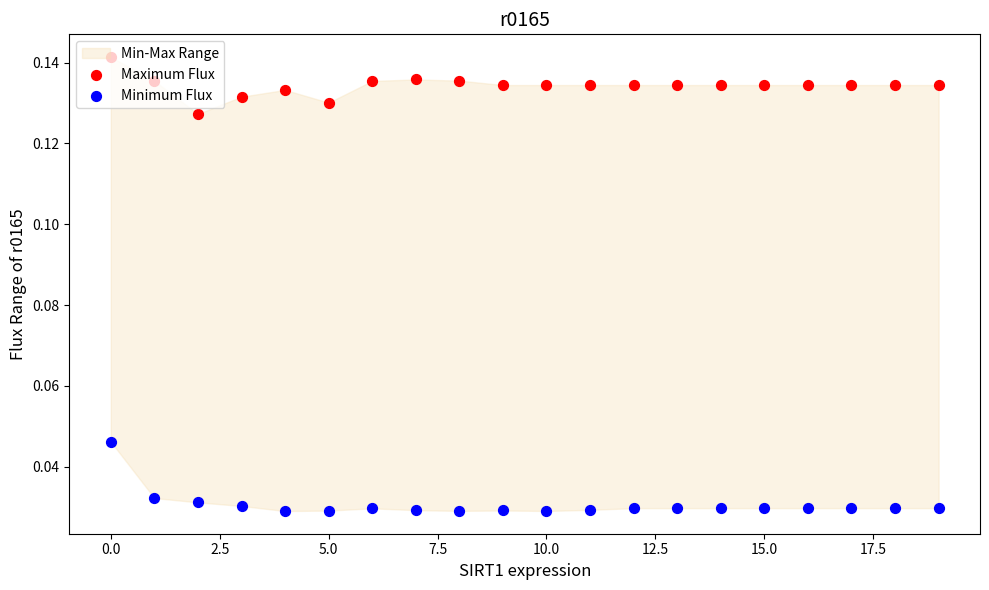

Which series reaches the minimum Y coordinate?

Minimum Flux